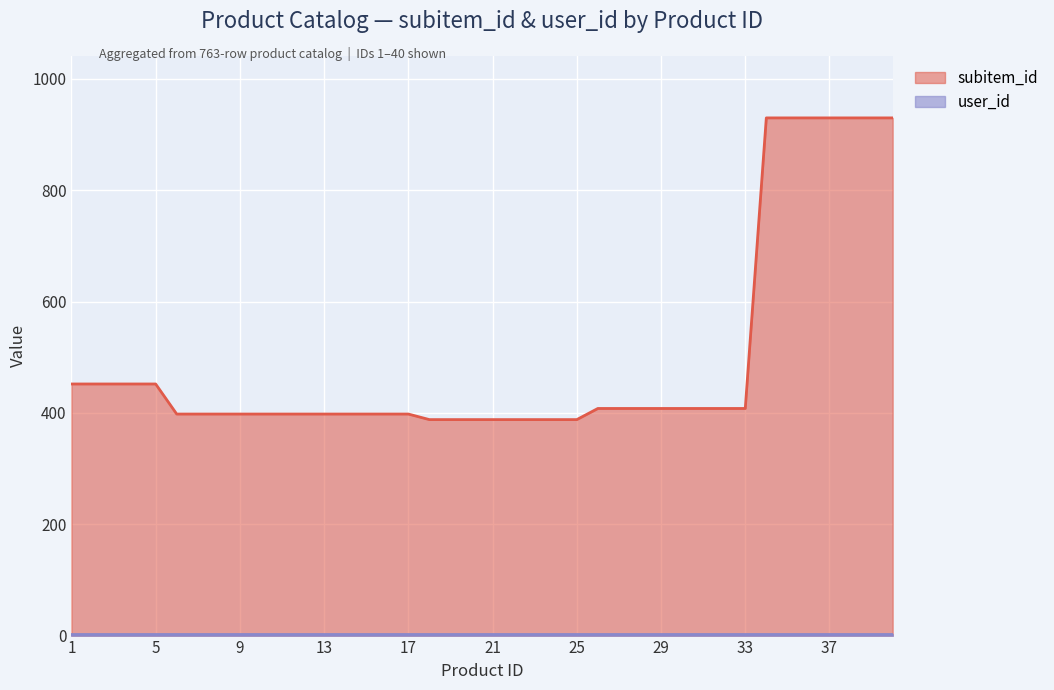

What is the difference between the maximum and minimum values?

542